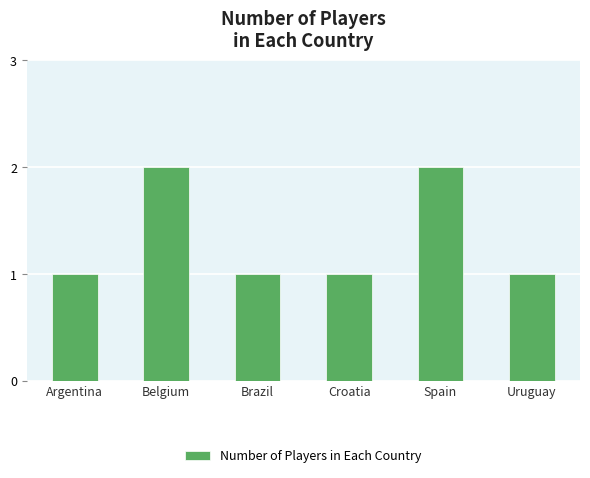

True or false: the data shows 0 at Spain.

False